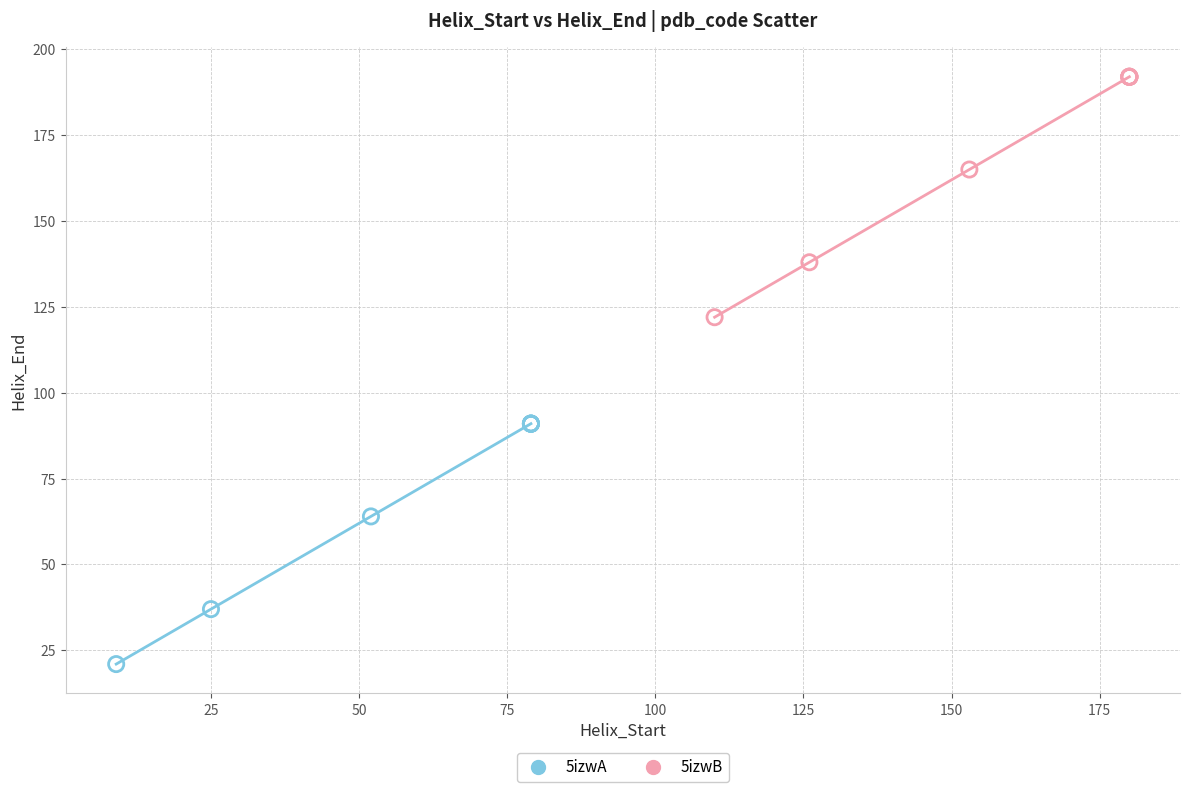

Which series contains the highest Y value?

5izwB